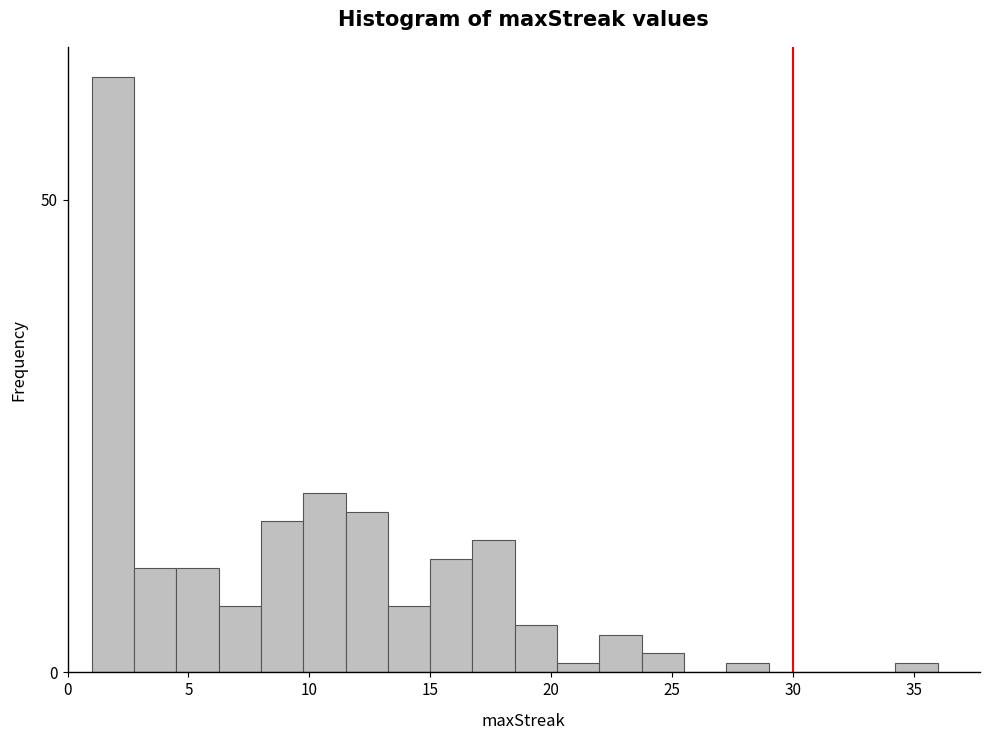

Read against the x-axis, roughly where is the centre of the tallest bar?

2.0